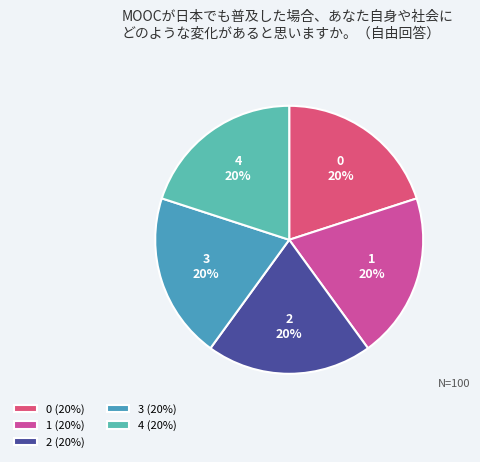

Combined, do 0 and 3 account for over 50%?

No